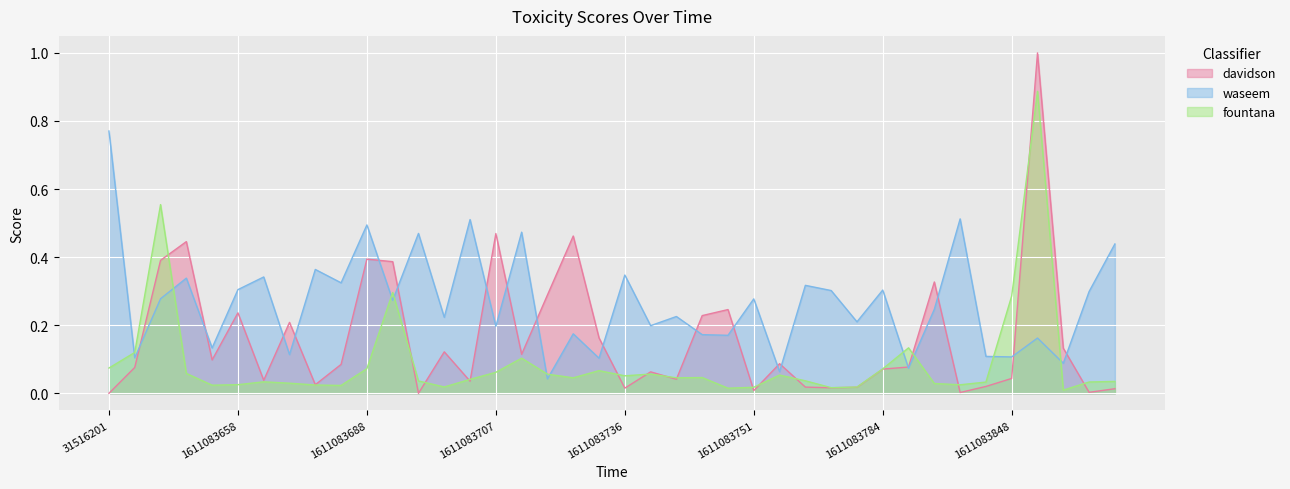

Rank the series at 1611083816 from highest to lowest value.

waseem, fountana, davidson